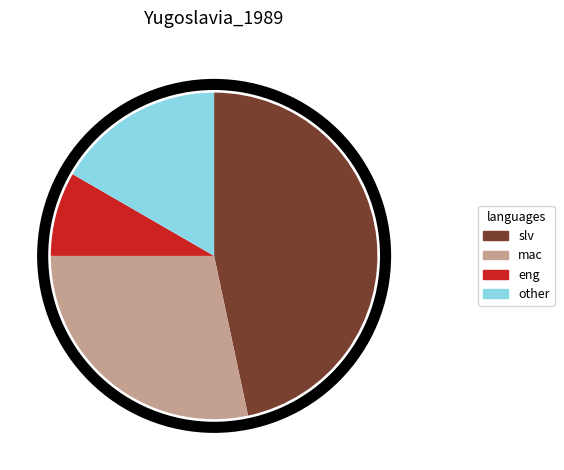

Which slice is the smallest?

eng